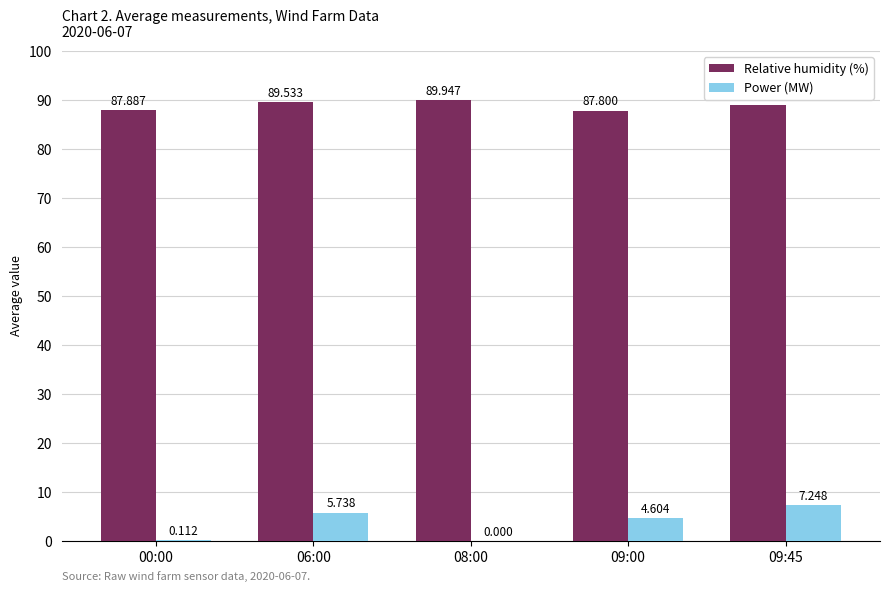

Which series changed the most between 06:00 and 09:45?

Power (MW)